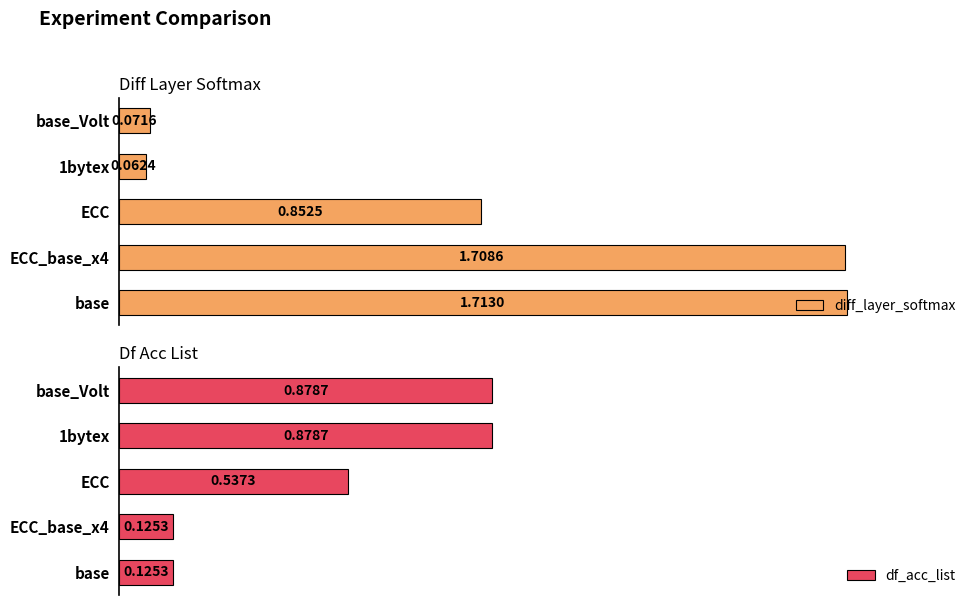

What is the average value of the diff_layer_softmax series?

0.9